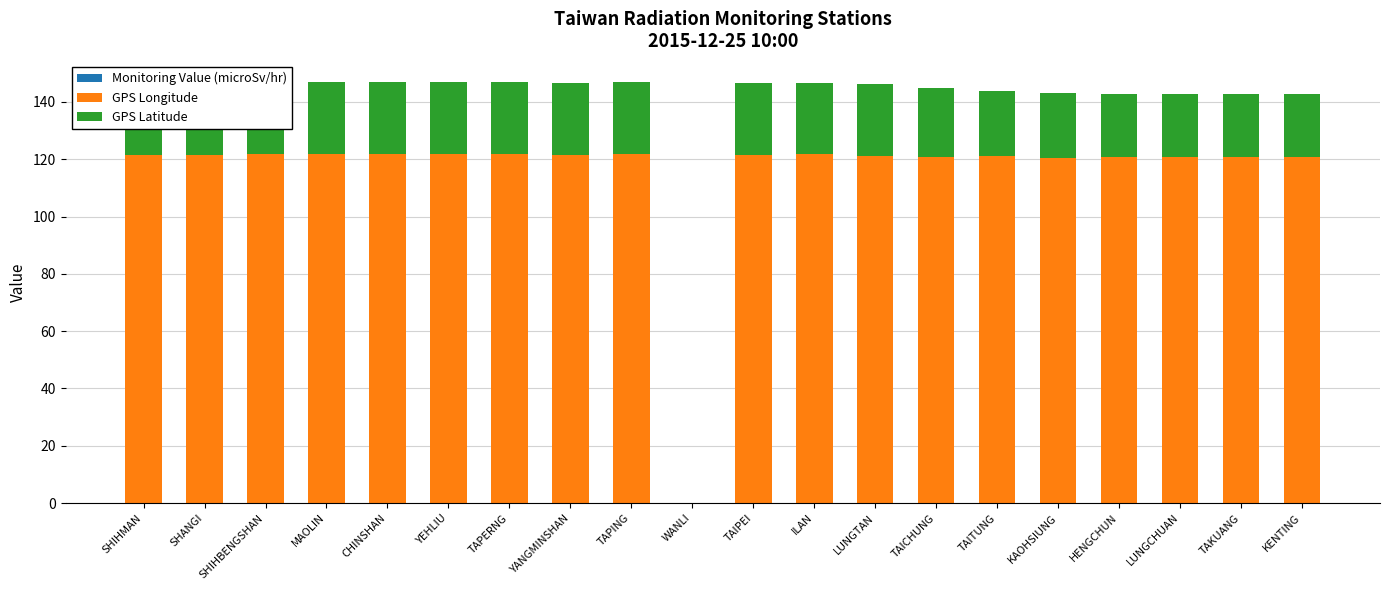

What is the label of the 11th bar from the right?

WANLI